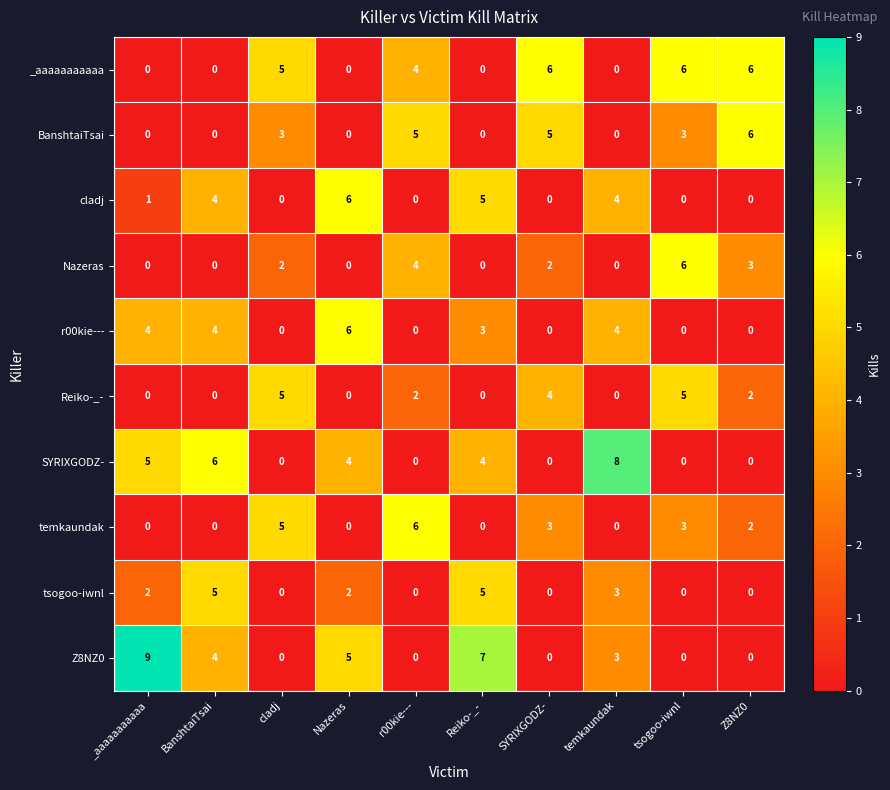

True or false: SYRIXGODZ- has a value of 0 at r00kie---.

True